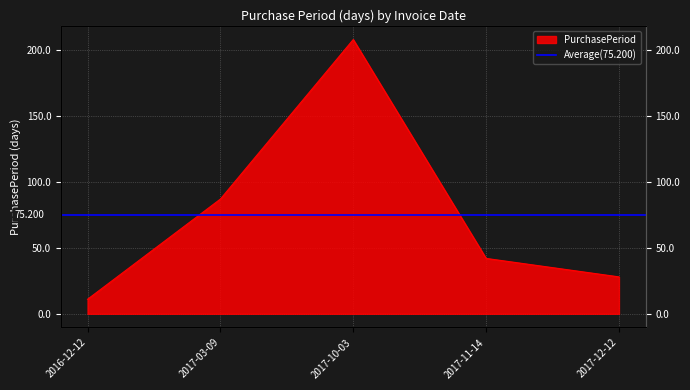

Count the number of values greater than 42.

2